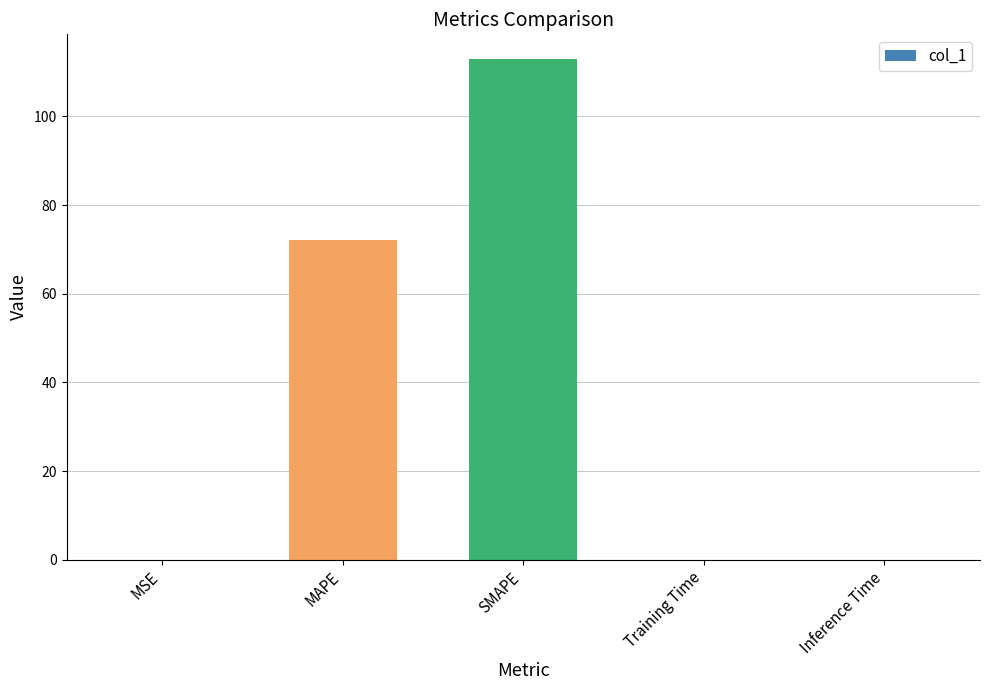

What is the greatest value displayed?

112.9